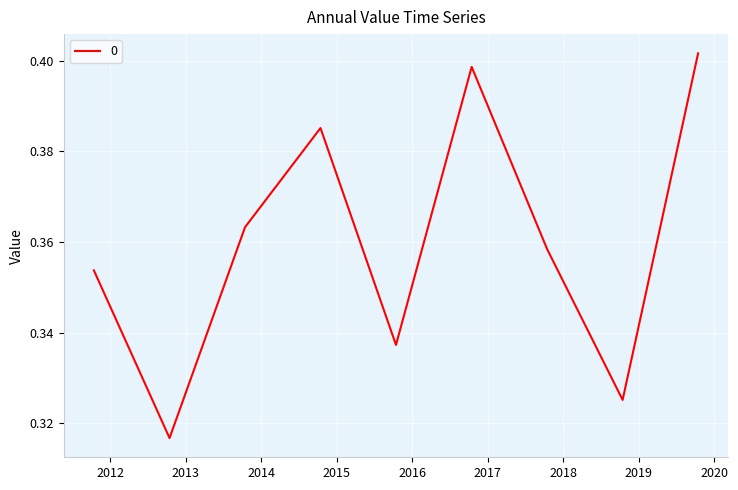

Where is the first local minimum?

2012-10-15